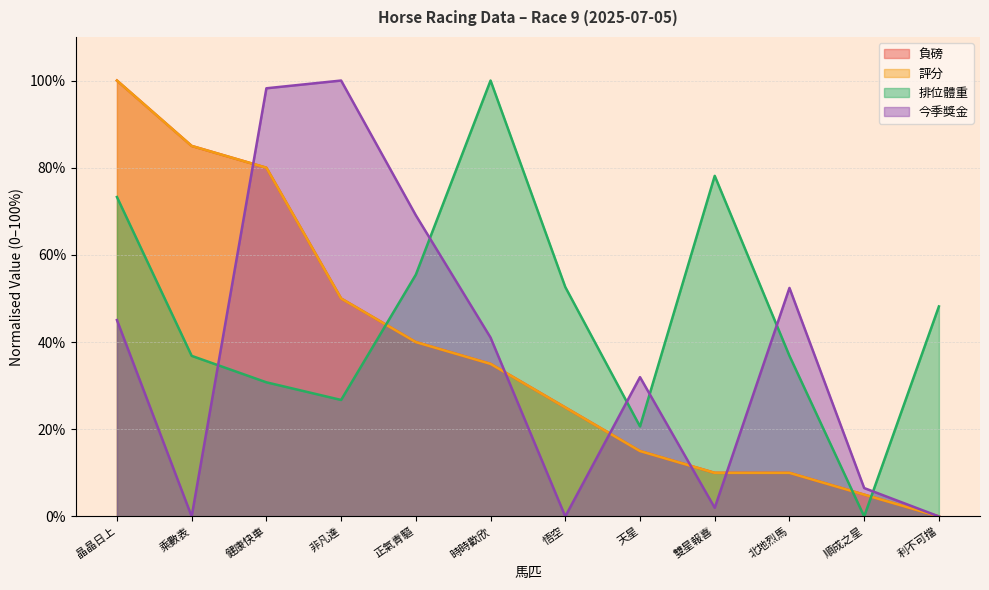

What is the sum of the 今季獎金 values at 利不可擋 and 正氣青驅?

69.1